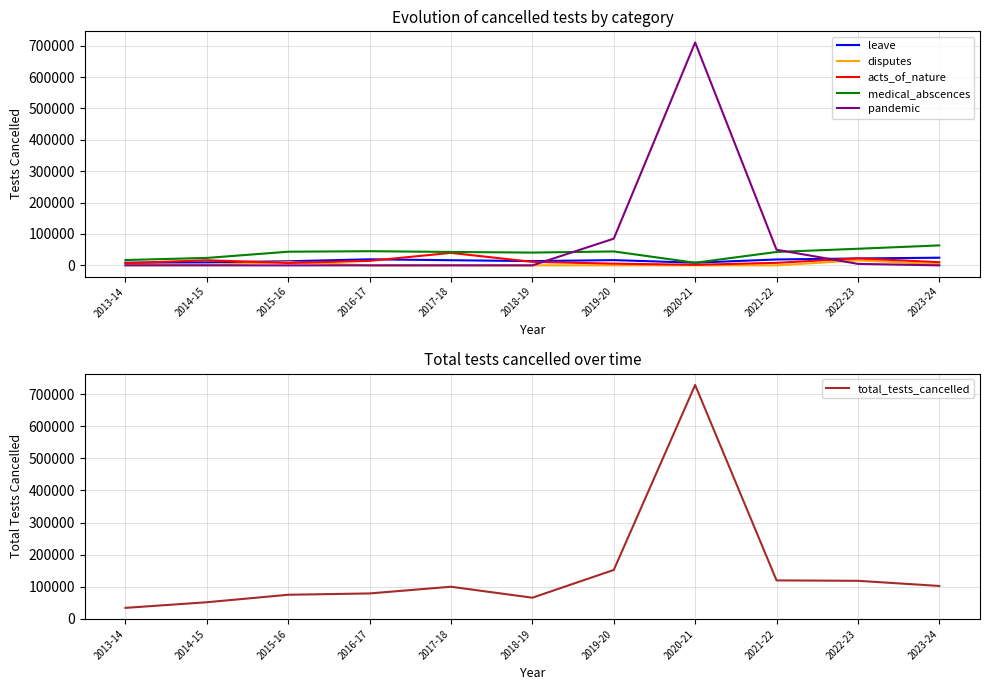

The disputes series shows 4 at 2018-19. True or false?

False